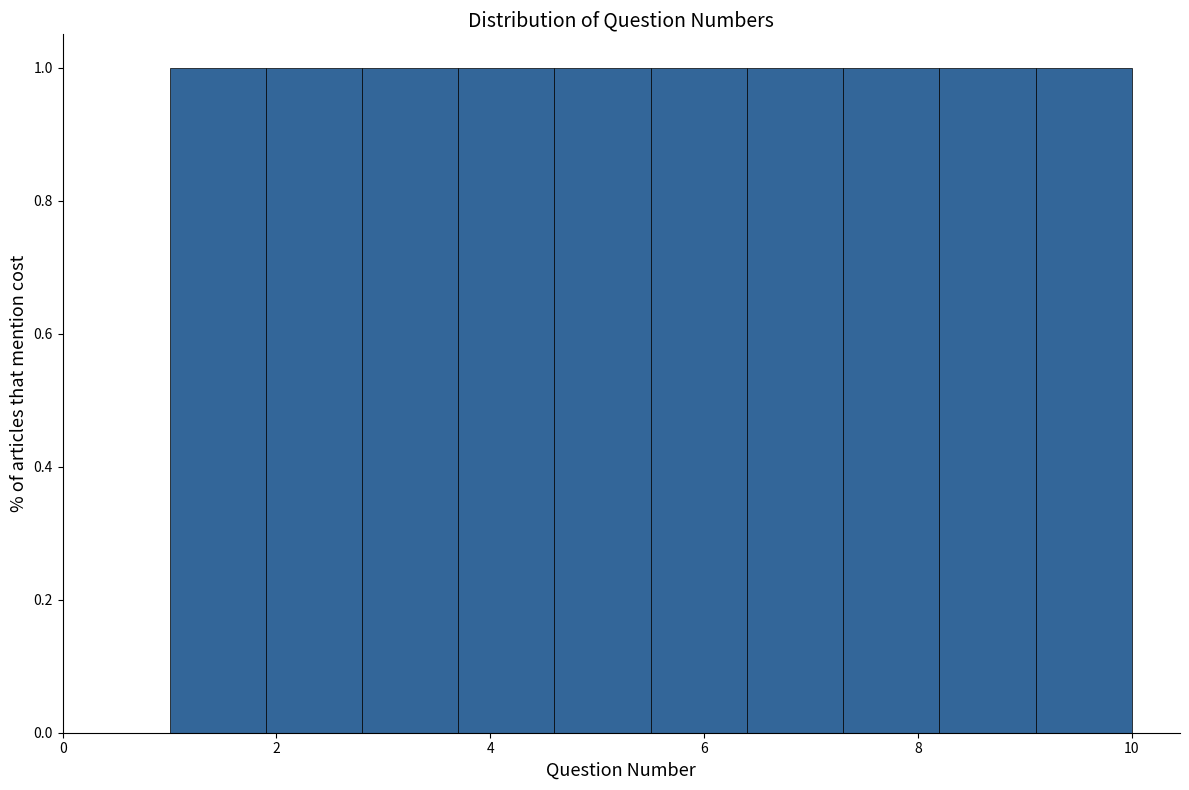

How tall is the bar that spans 5.5 to 6.4 on the x-axis? Neither the bar edges nor the heights are printed on the chart, so give them approximately, as read against the axes.

1